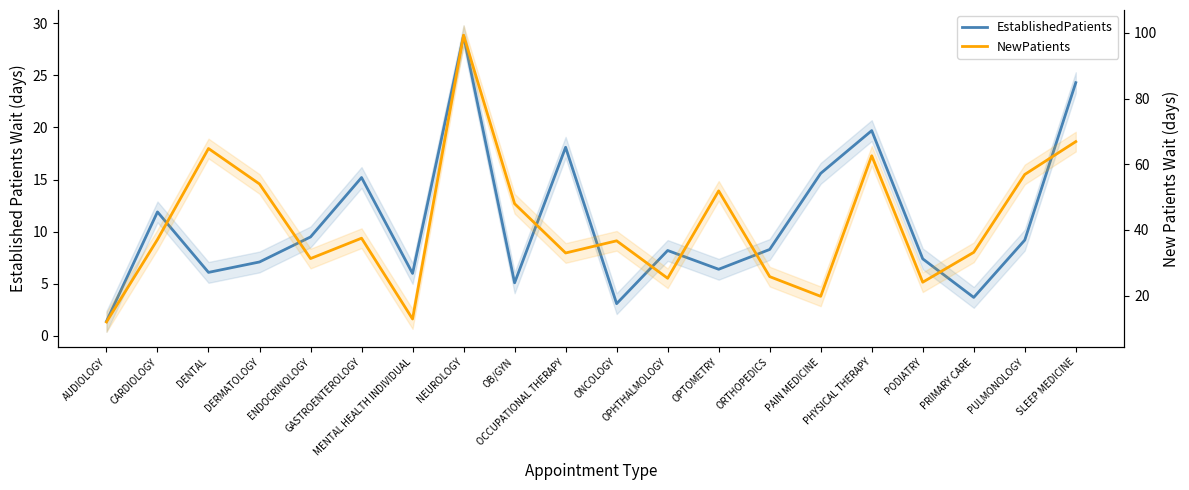

What is the difference between the EstablishedPatients values at OPHTHALMOLOGY and PULMONOLOGY?

1.0